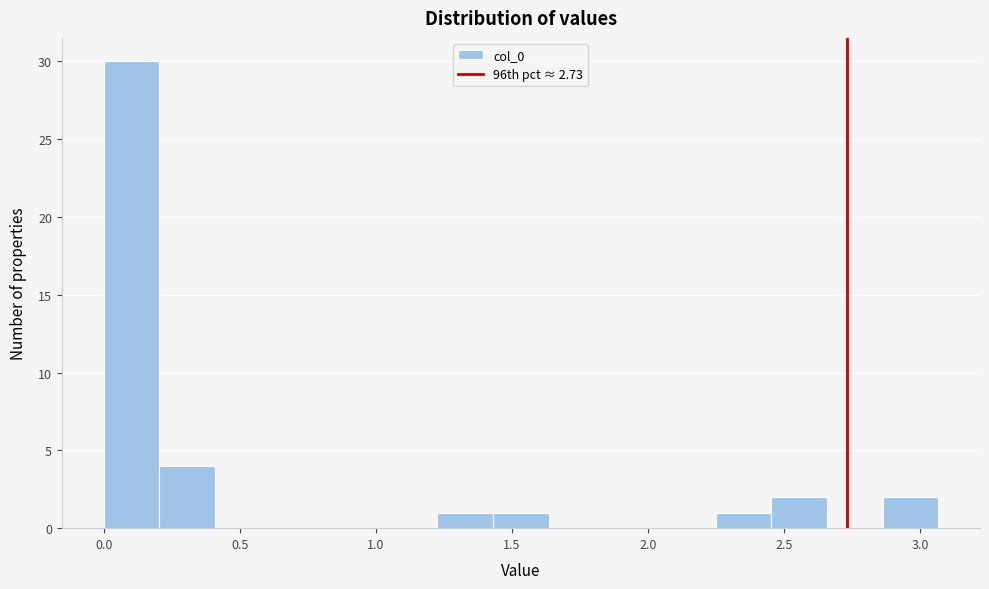

Over which range of the x-axis is the bar tallest?

0.00 to 0.20